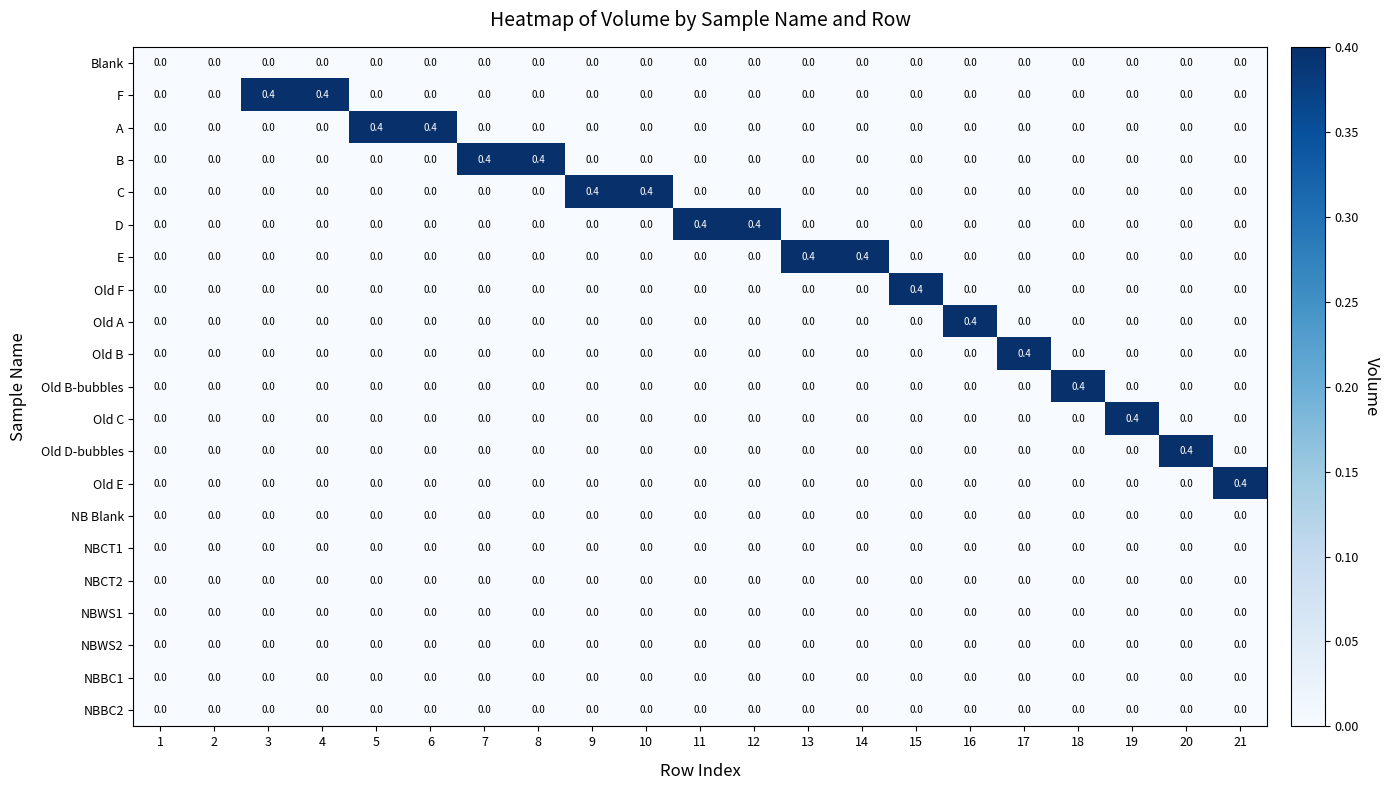

What is the total value across all series at 14?

0.4